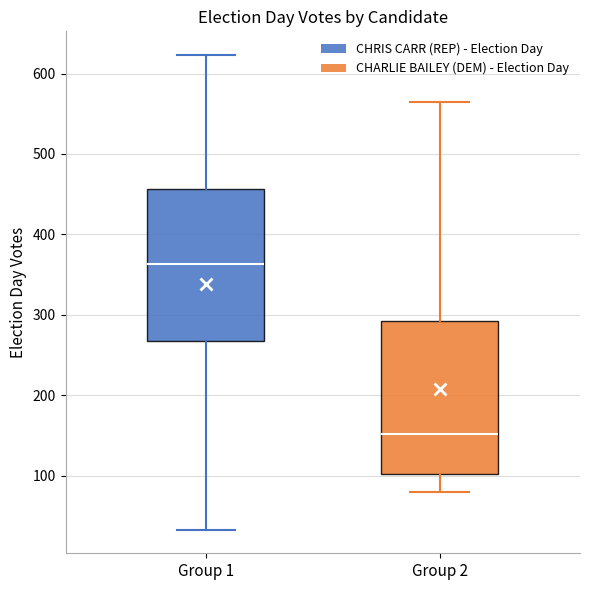

Reading left to right, read every box against the y-axis: the position of its median line, the range the box covers, and the ends of its whiskers. The values are not printed on the chart, so give them approximately, as read against the axis.

Group 1: median 360, box 270 to 460, whiskers 30 to 620
Group 2: median 150, box 100 to 290, whiskers 80 to 570